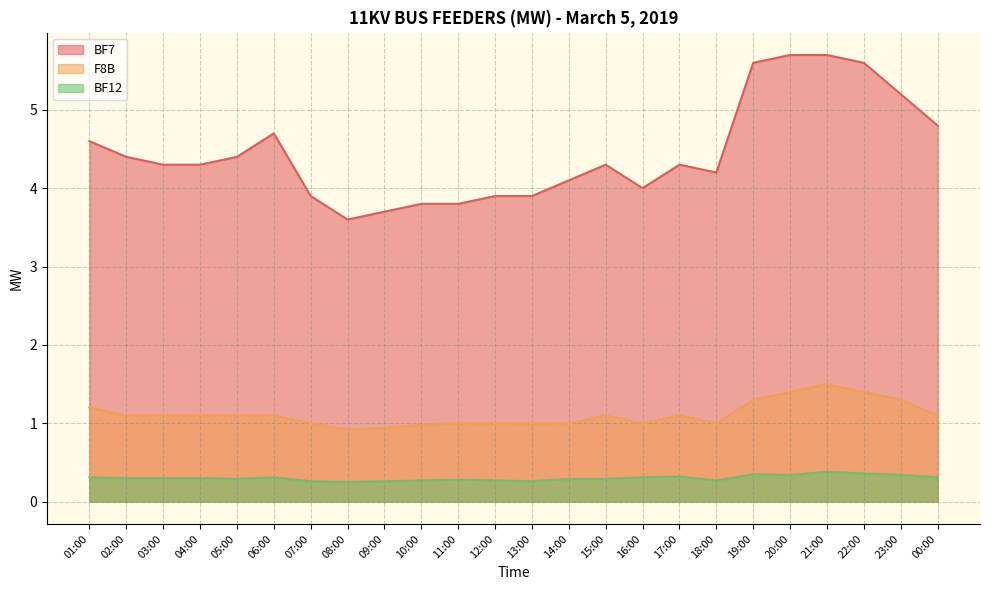

Reading left to right, transcribe all the data shown in this chart.

BF7: 01:00=4.6	02:00=4.4	03:00=4.3	04:00=4.3	05:00=4.4	06:00=4.7	07:00=3.9	08:00=3.6	09:00=3.7	10:00=3.8	11:00=3.8	12:00=3.9	13:00=3.9	14:00=4.1	15:00=4.3	16:00=4.0	17:00=4.3	18:00=4.2	19:00=5.6	20:00=5.7	21:00=5.7	22:00=5.6	23:00=5.2	00:00=4.8
BF12: 01:00=0.3	02:00=0.3	03:00=0.3	04:00=0.3	05:00=0.3	06:00=0.3	07:00=0.3	08:00=0.2	09:00=0.3	10:00=0.3	11:00=0.3	12:00=0.3	13:00=0.3	14:00=0.3	15:00=0.3	16:00=0.3	17:00=0.3	18:00=0.3	19:00=0.3	20:00=0.3	21:00=0.4	22:00=0.4	23:00=0.3	00:00=0.3
F8B: 01:00=1.2	02:00=1.1	03:00=1.1	04:00=1.1	05:00=1.1	06:00=1.1	07:00=1.0	08:00=0.9	09:00=0.9	10:00=1.0	11:00=1.0	12:00=1.0	13:00=1.0	14:00=1.0	15:00=1.1	16:00=1.0	17:00=1.1	18:00=1.0	19:00=1.3	20:00=1.4	21:00=1.5	22:00=1.4	23:00=1.3	00:00=1.1